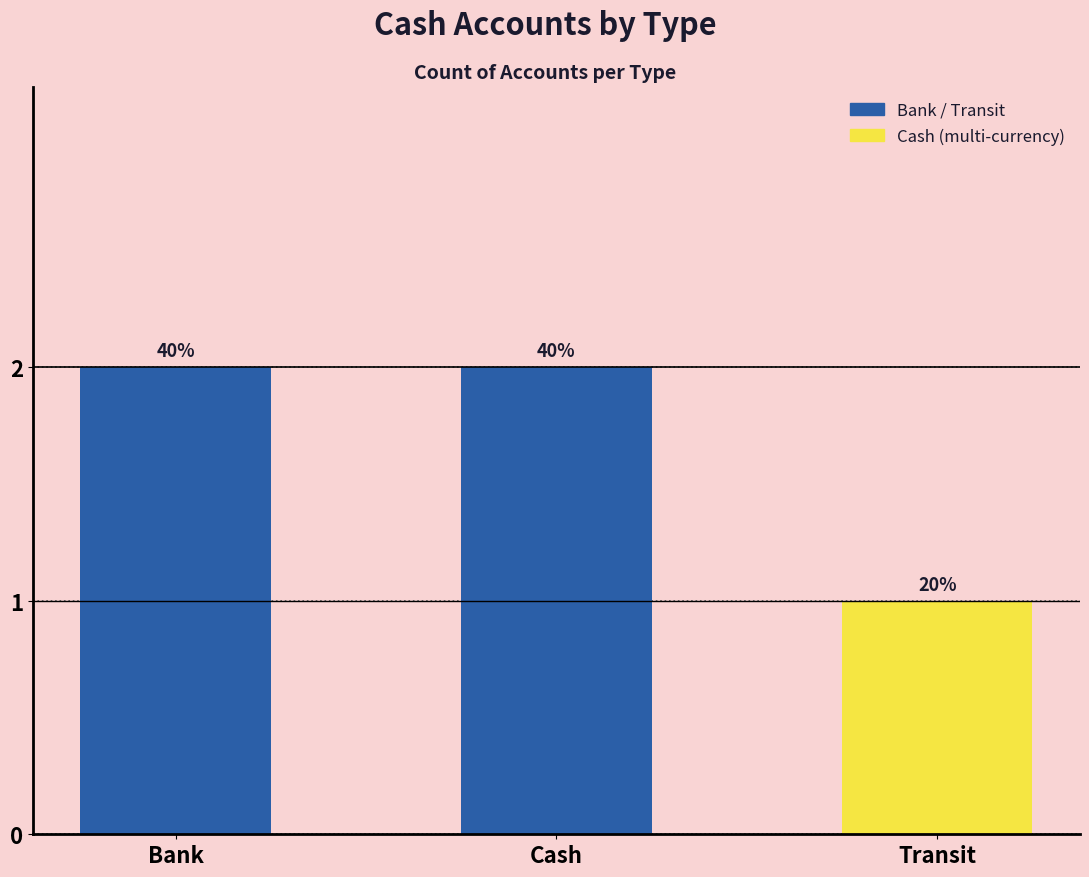

How many bars are there in total?

3